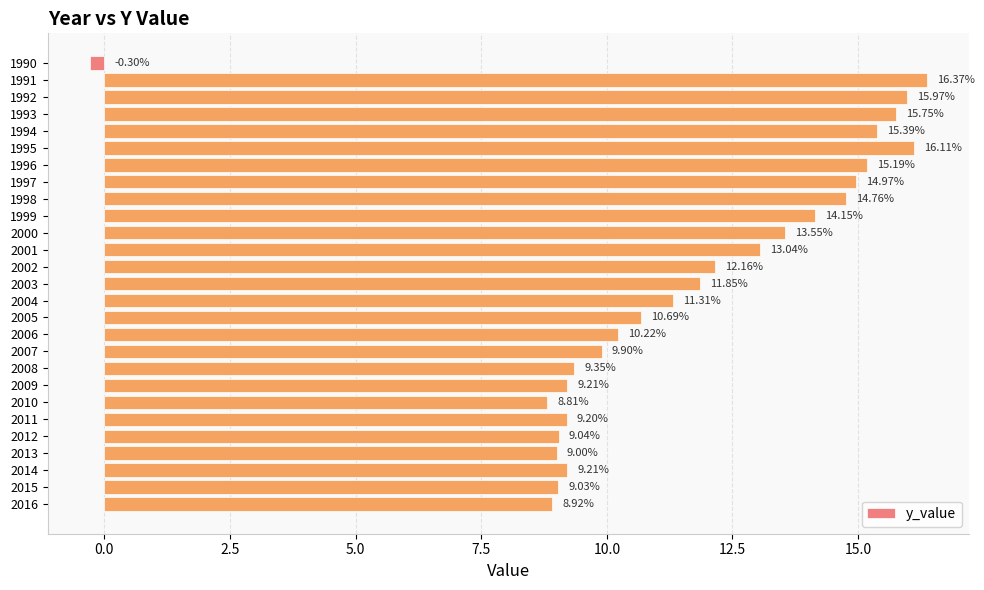

Between 2003 and 2001, which is larger?

2001